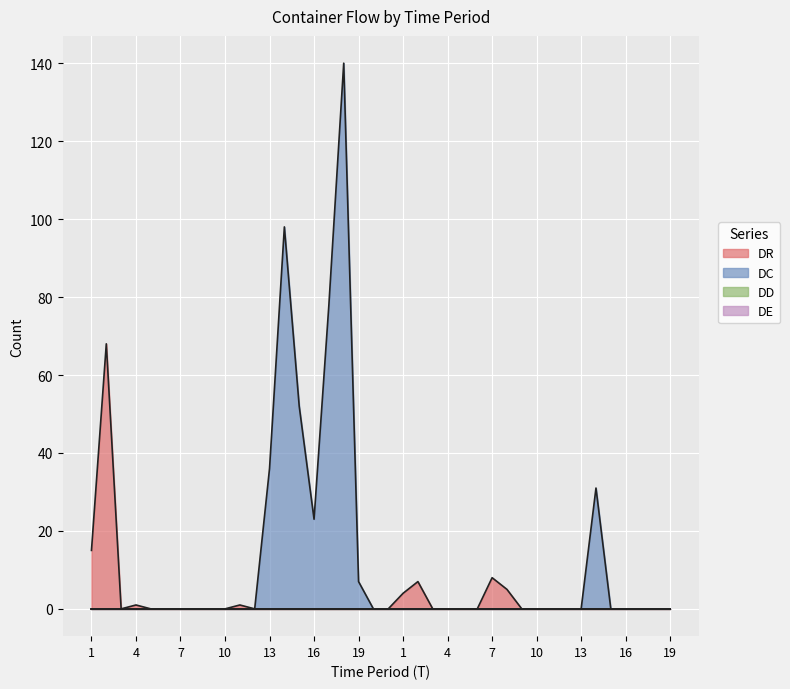

Is it true that DC equals -72 at 6?

False